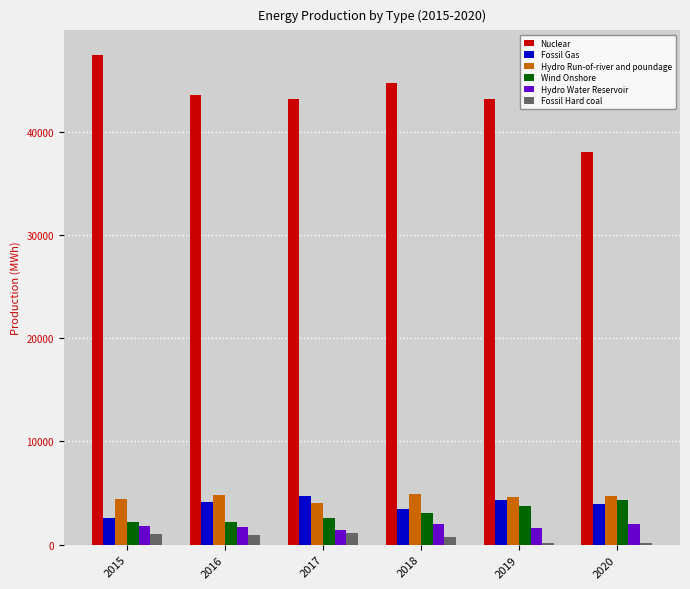

The value of Wind Onshore at 2016 is 3765.4. True or false?

False